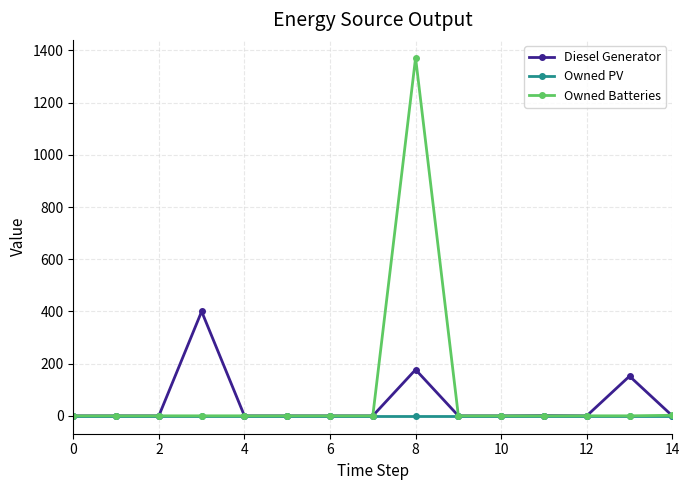

What is the maximum value shown in the chart?

1372